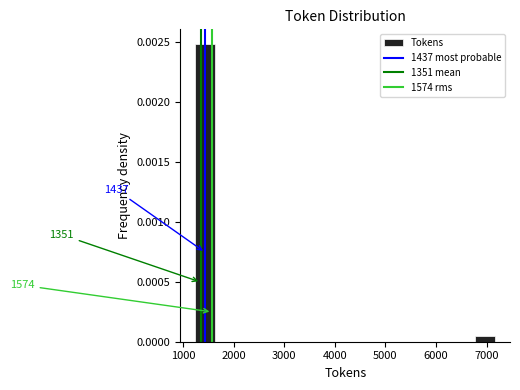

Around what value on the x-axis is the tallest bar? Give the approximate position of its centre, as read against the axis.

1400